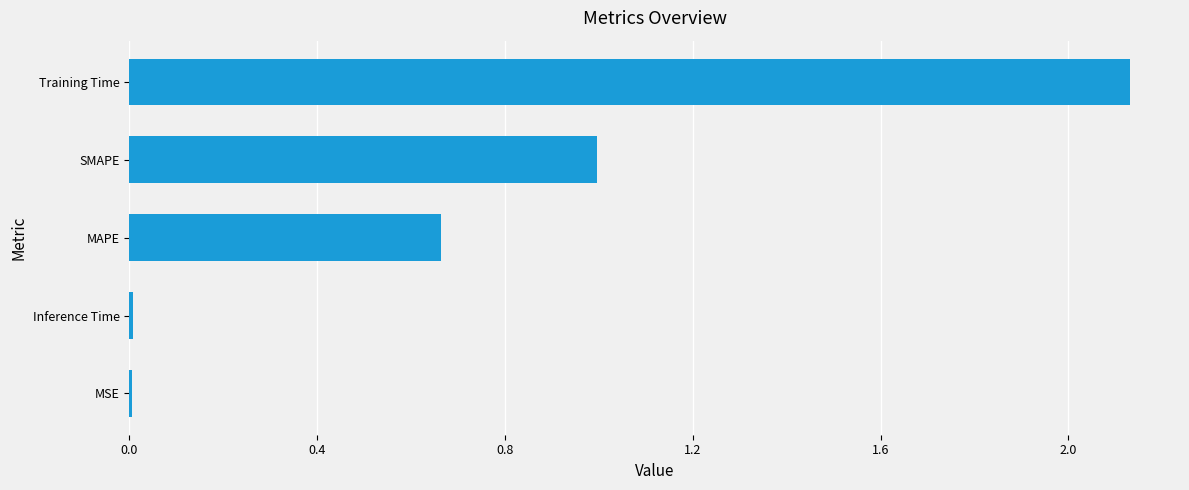

Between Inference Time and Training Time, which is larger?

Training Time